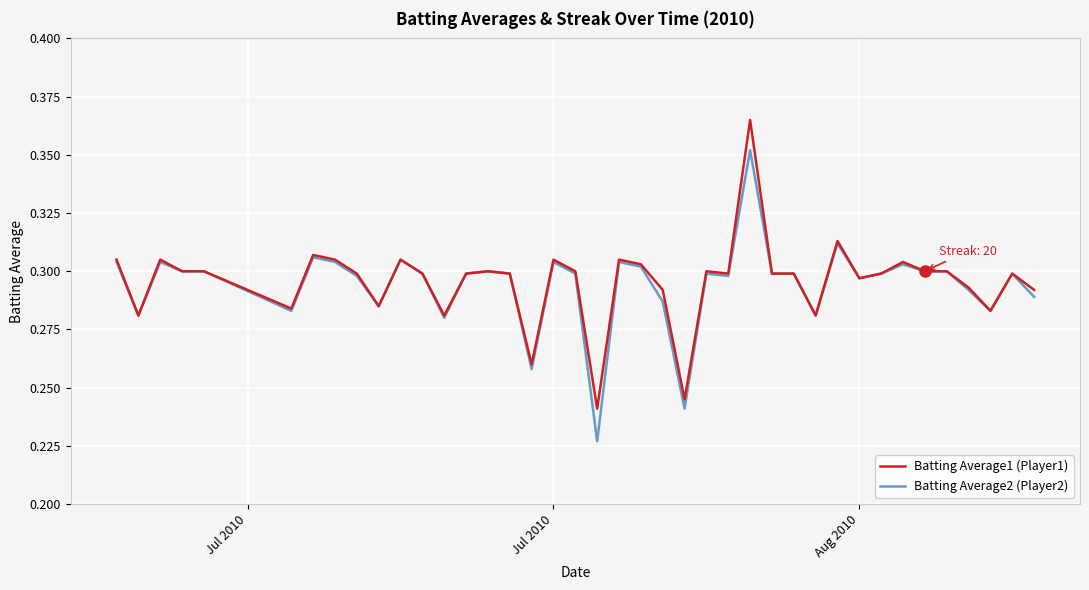

Rank the series by their maximum value, from highest to lowest.

Batting Average1 (Player1), Batting Average2 (Player2)